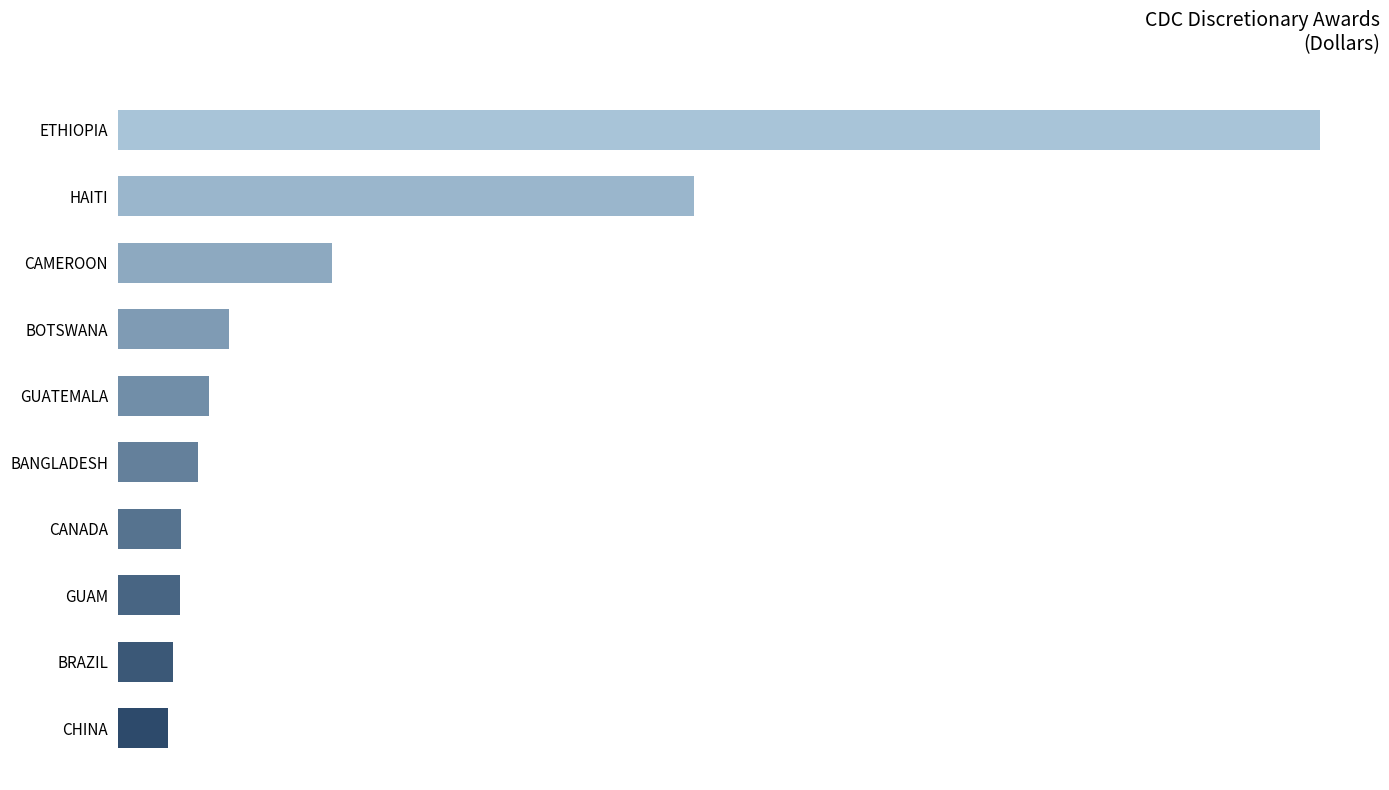

What is the difference between the second highest and second lowest values?

48631317